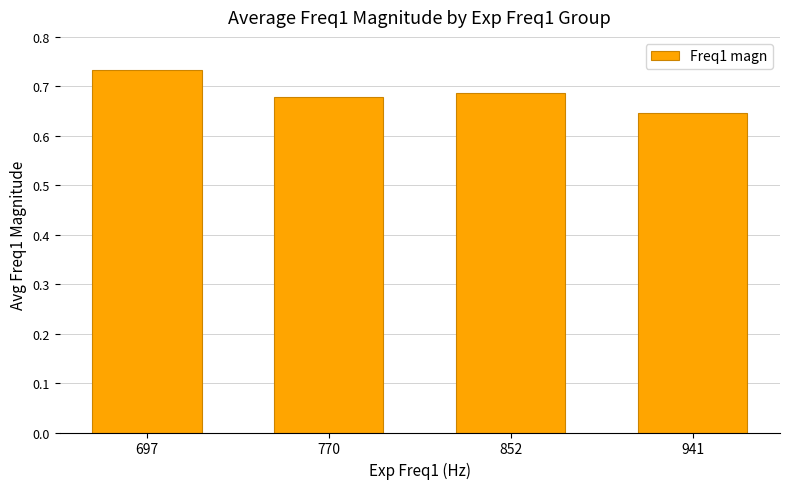

Rank the categories by value from highest to lowest.

697, 852, 770, 941